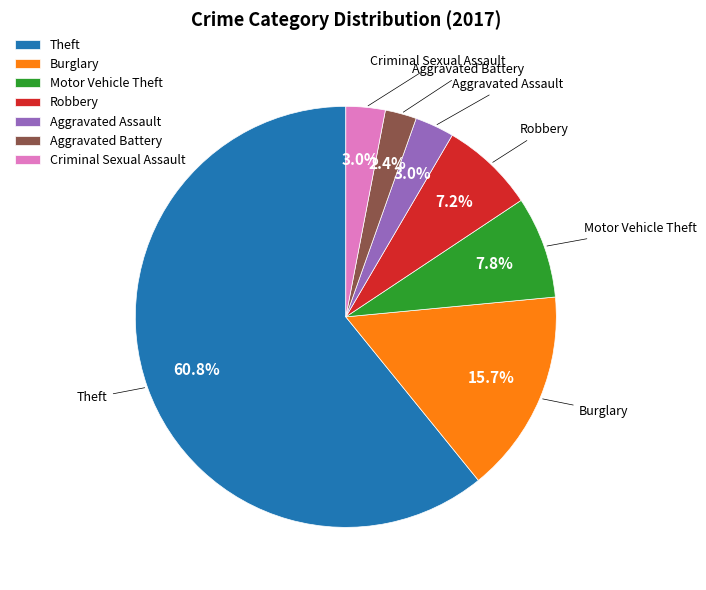

Approximately how many times larger is the value at Burglary compared to Aggravated Battery?

6.5